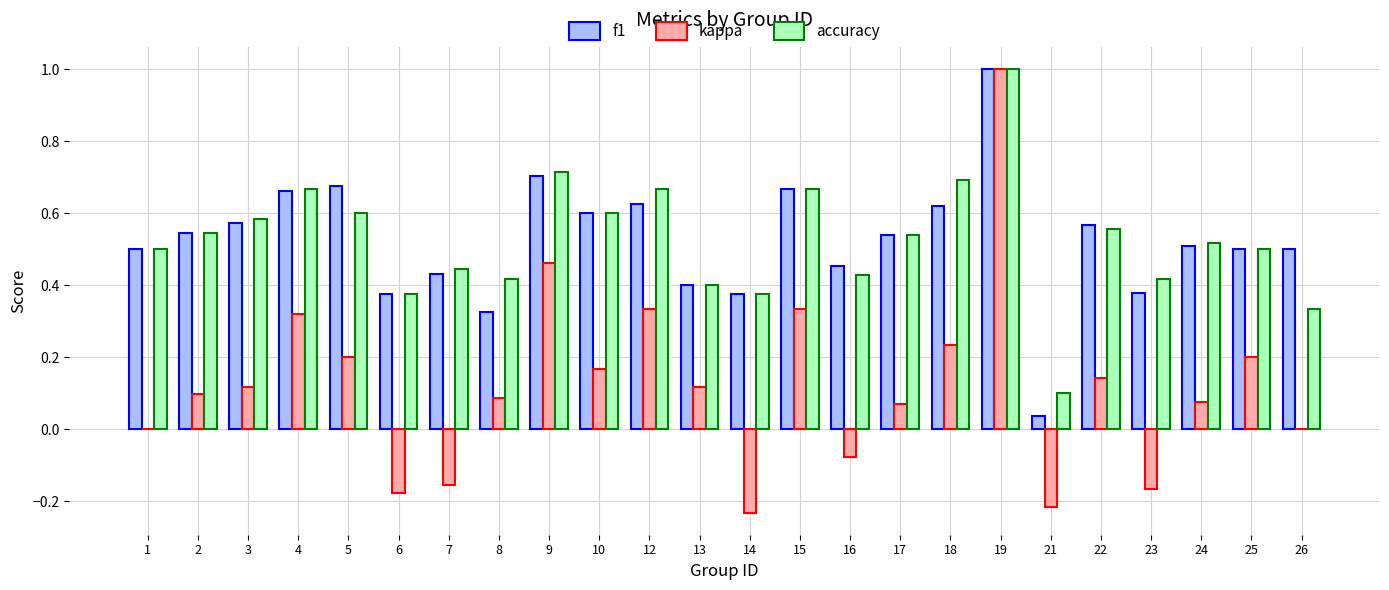

How many series are shown in this chart?

3